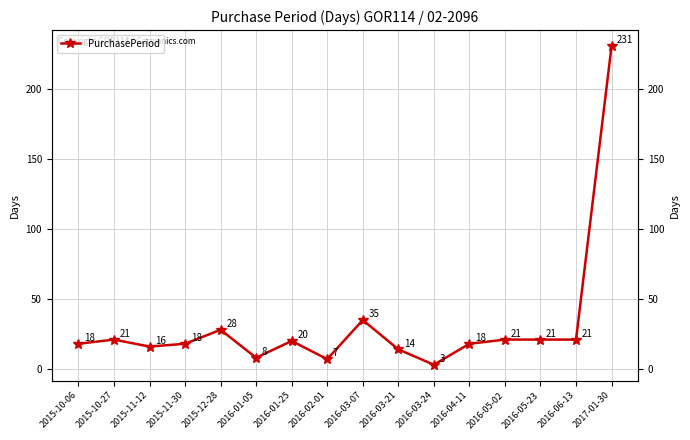

How many lines are shown in the chart?

1